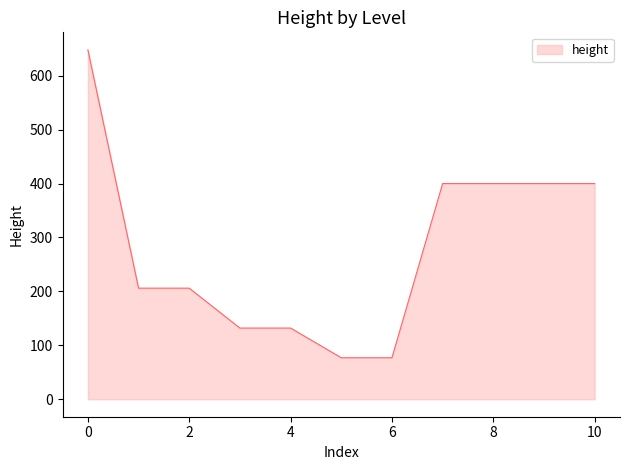

Reading left to right, transcribe all the data shown in this chart.

648	206	206	132	132	77	77	400	400	400	400